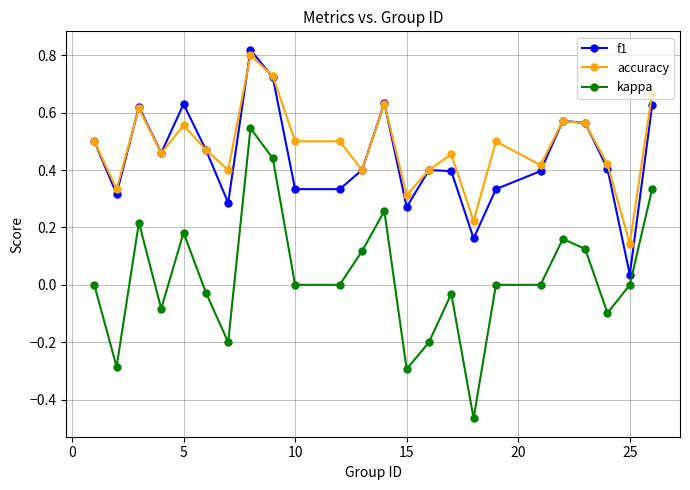

True or false: accuracy and kappa intersect in this chart.

False